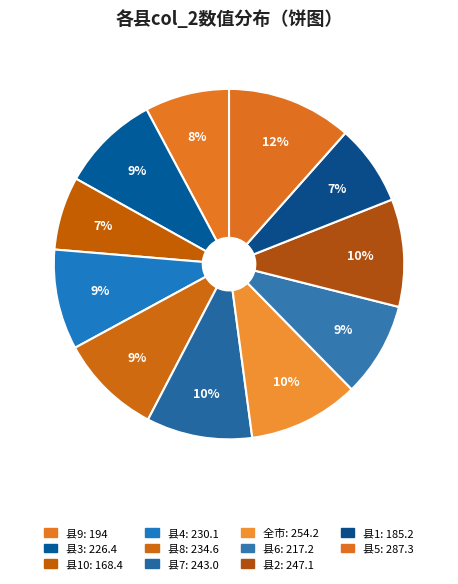

How many slices are in this pie chart?

11